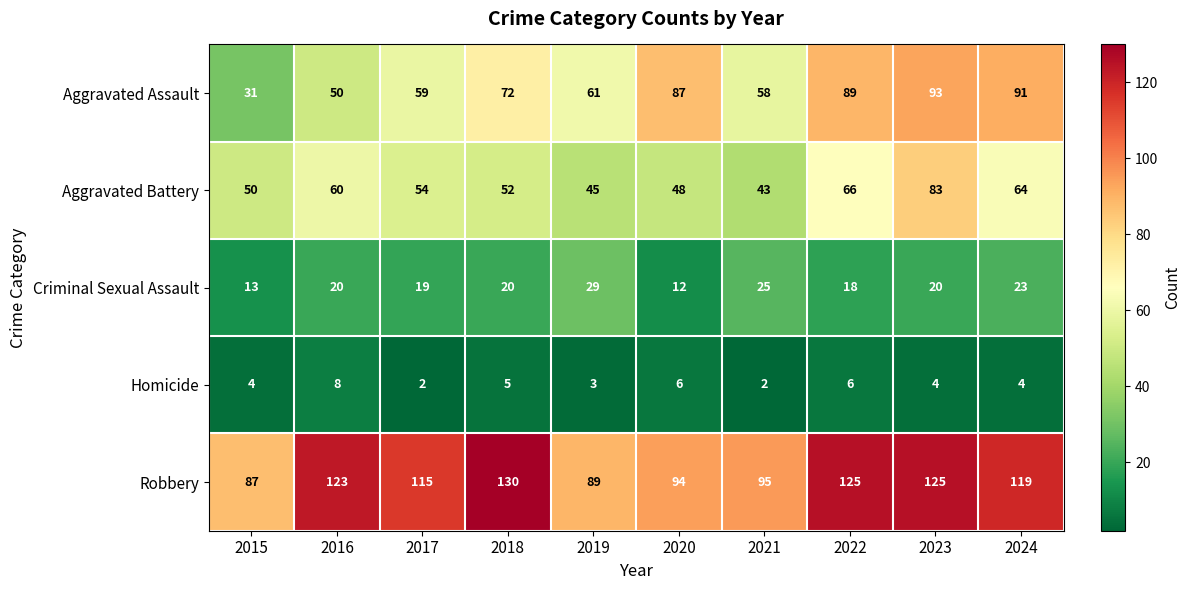

At which category is the sum across all series the highest?

2023